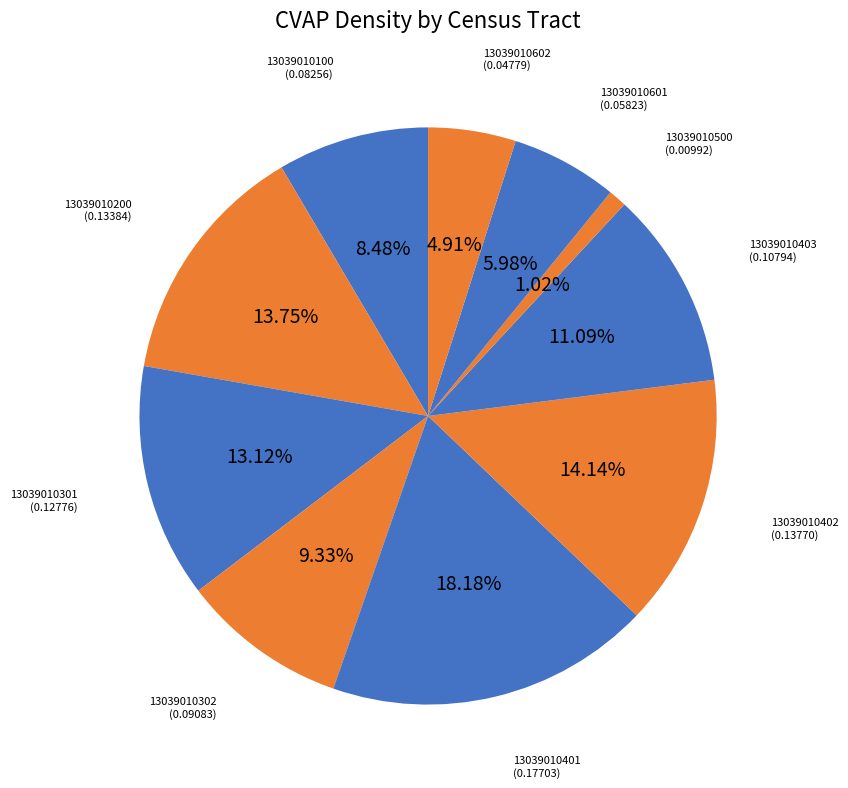

Does 13039010601 account for over 50% of the chart?

No